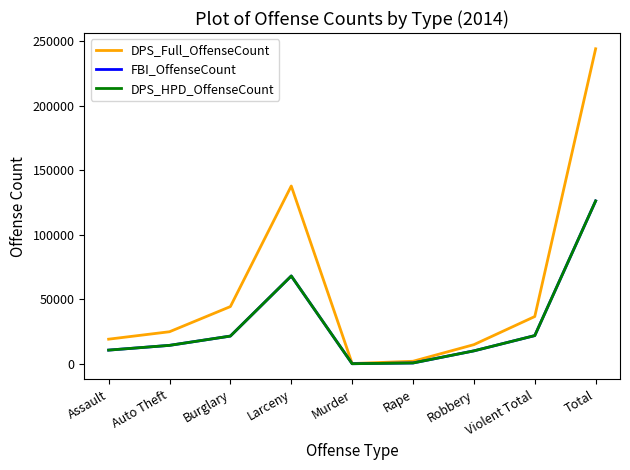

True or false: DPS_HPD_OffenseCount and DPS_Full_OffenseCount cross at least once.

False